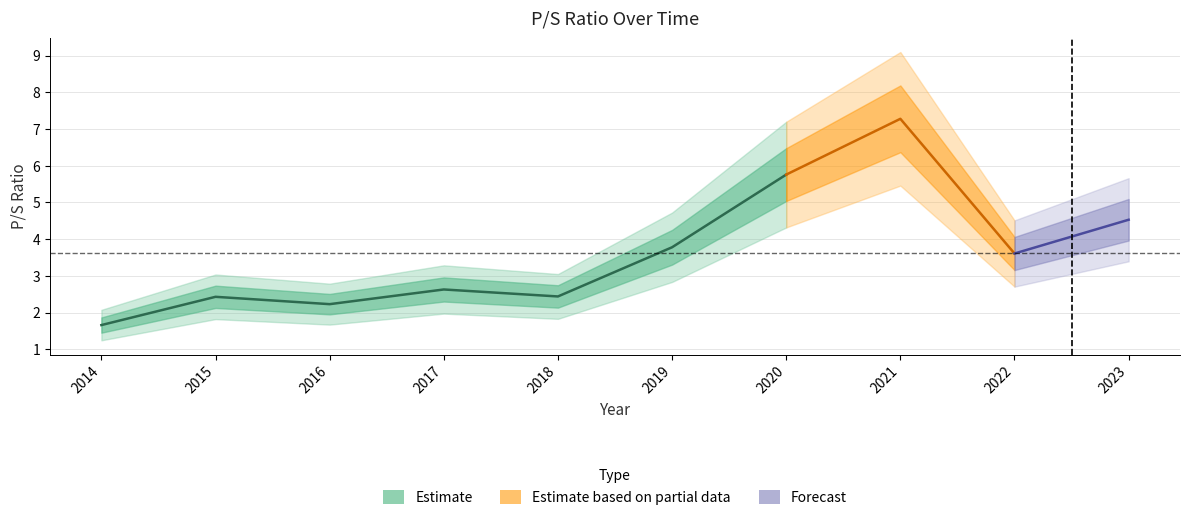

Does the chart have visible grid lines?

Yes